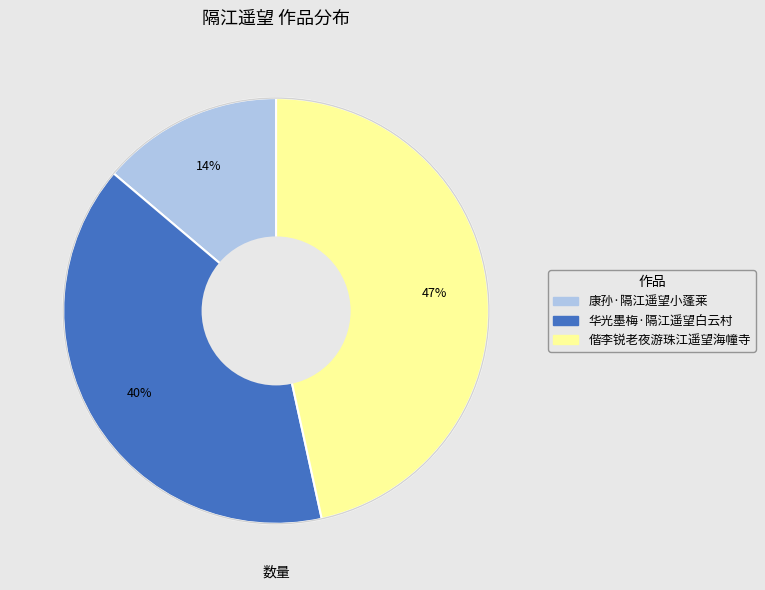

Do 偕李锐老夜游珠江遥望海幢寺 and 康孙·隔江遥望小蓬莱 together represent more than half of the pie?

Yes